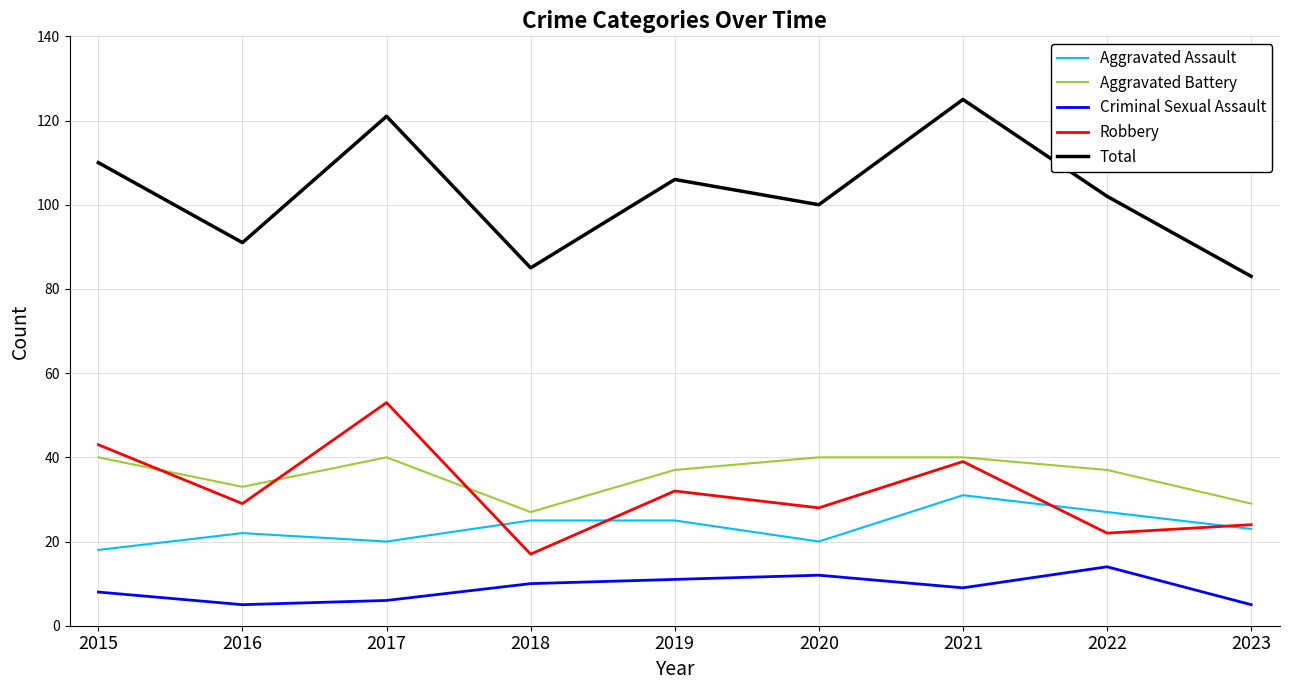

Reading right to left, what are all the values shown in this chart?

Aggravated Assault: 23	27	31	20	25	25	20	22	18
Aggravated Battery: 29	37	40	40	37	27	40	33	40
Criminal Sexual Assault: 5	14	9	12	11	10	6	5	8
Robbery: 24	22	39	28	32	17	53	29	43
Total: 83	102	125	100	106	85	121	91	110